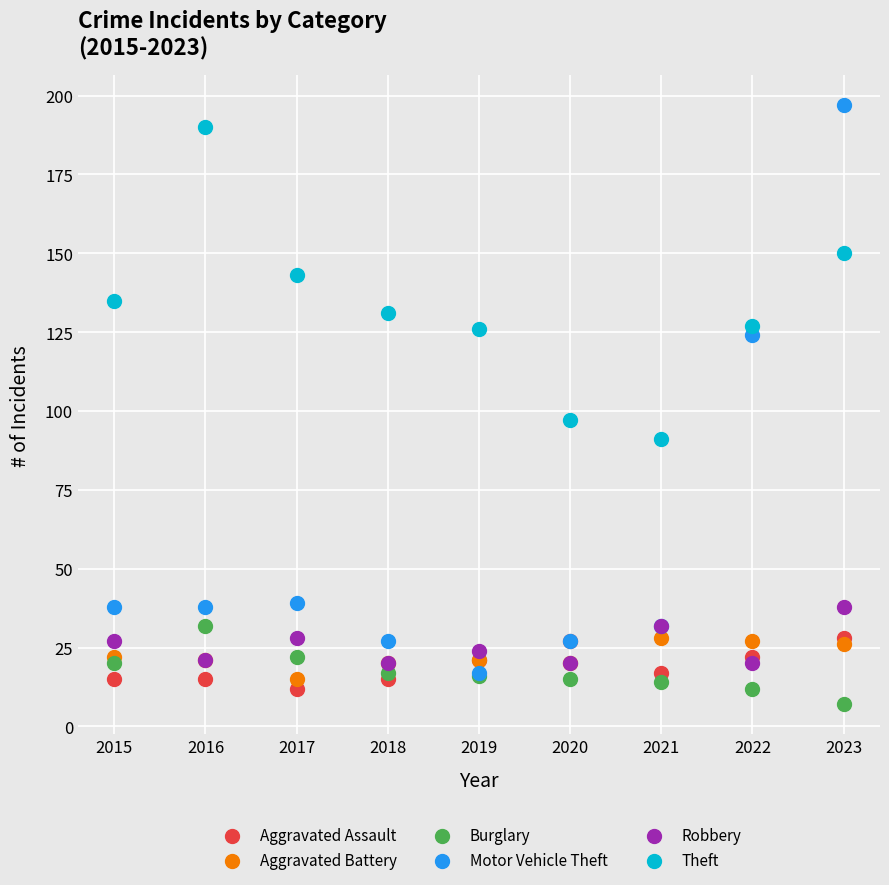

Which series has the widest spread of Y values?

Motor Vehicle Theft